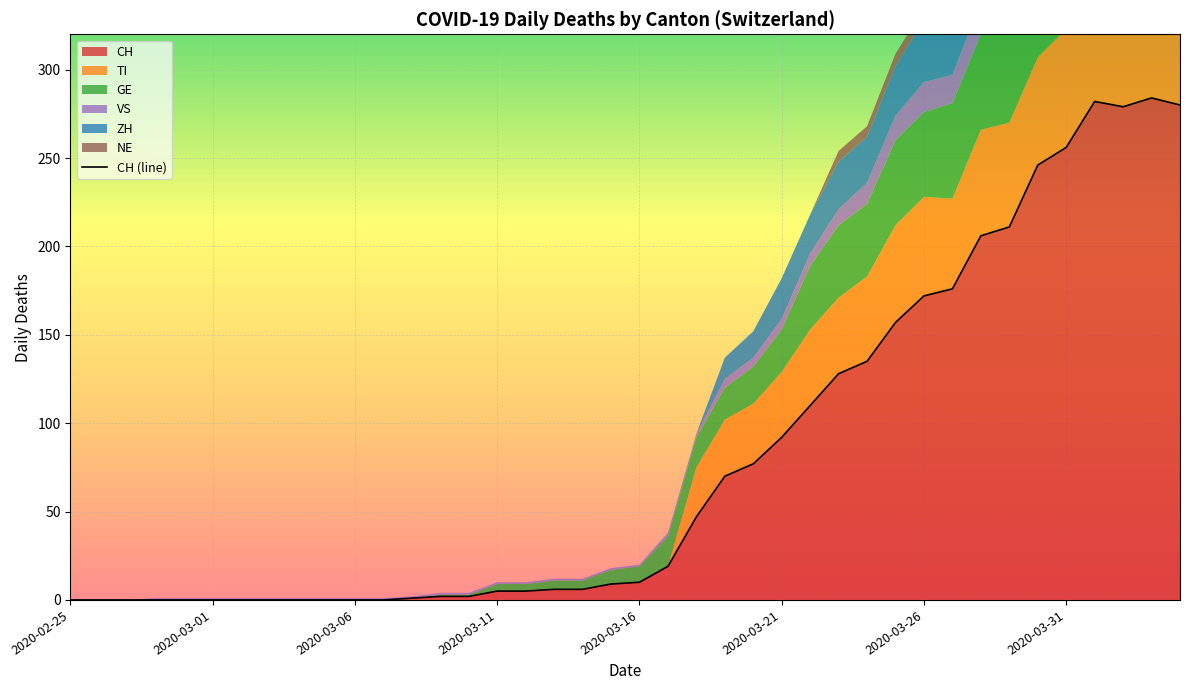

What is the label of the 1st point from the left?

2020-02-25